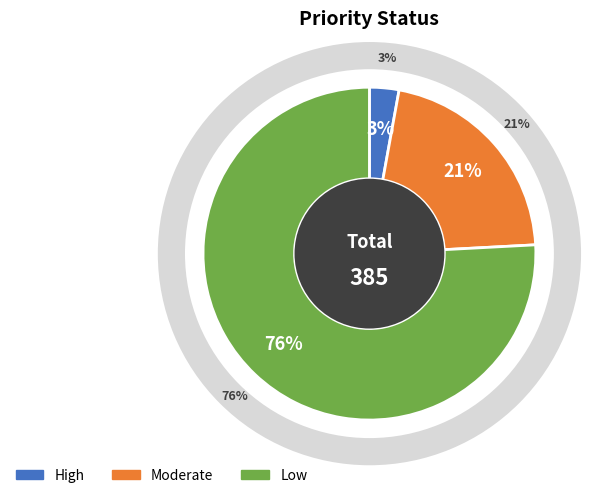

True or false: High accounts for 3% of the total.

True